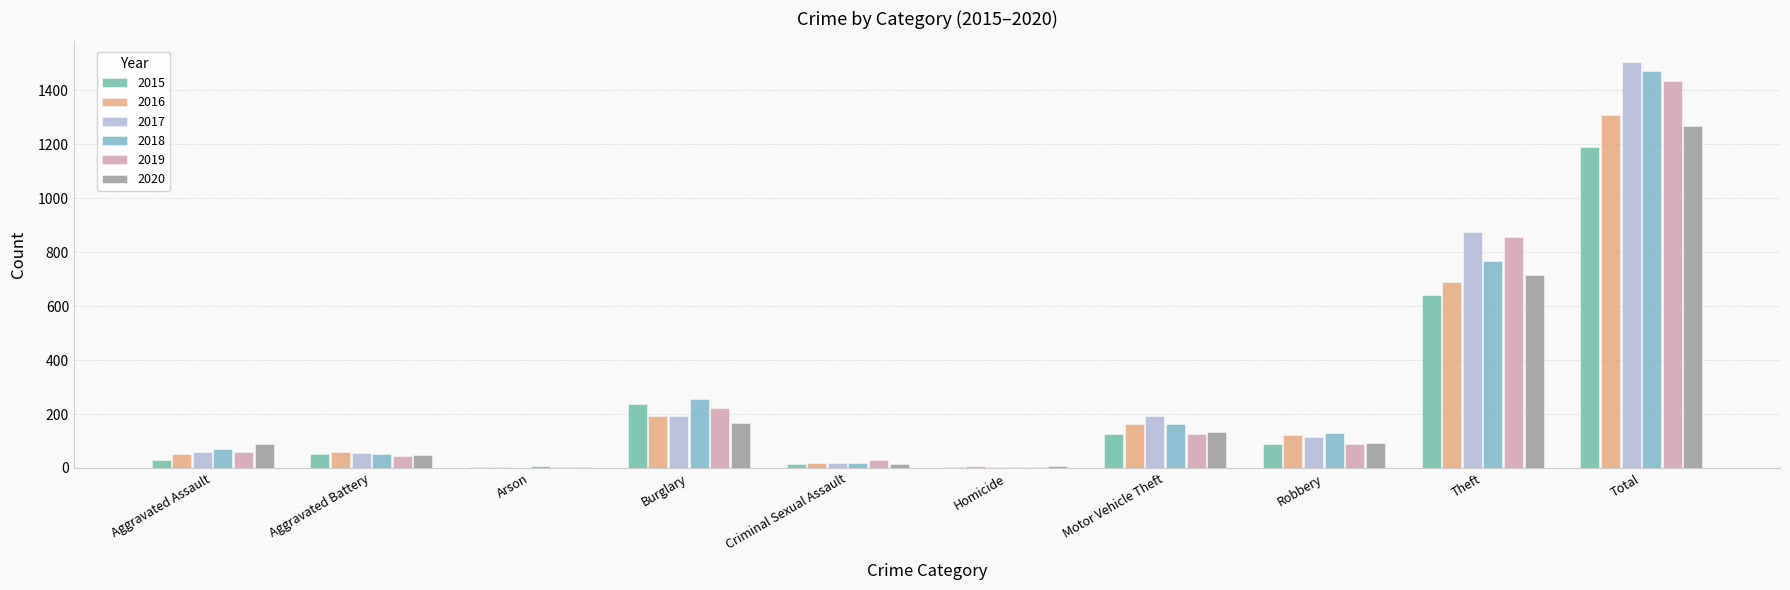

What is the value of the 2018 bar at the 1st from the left?

72